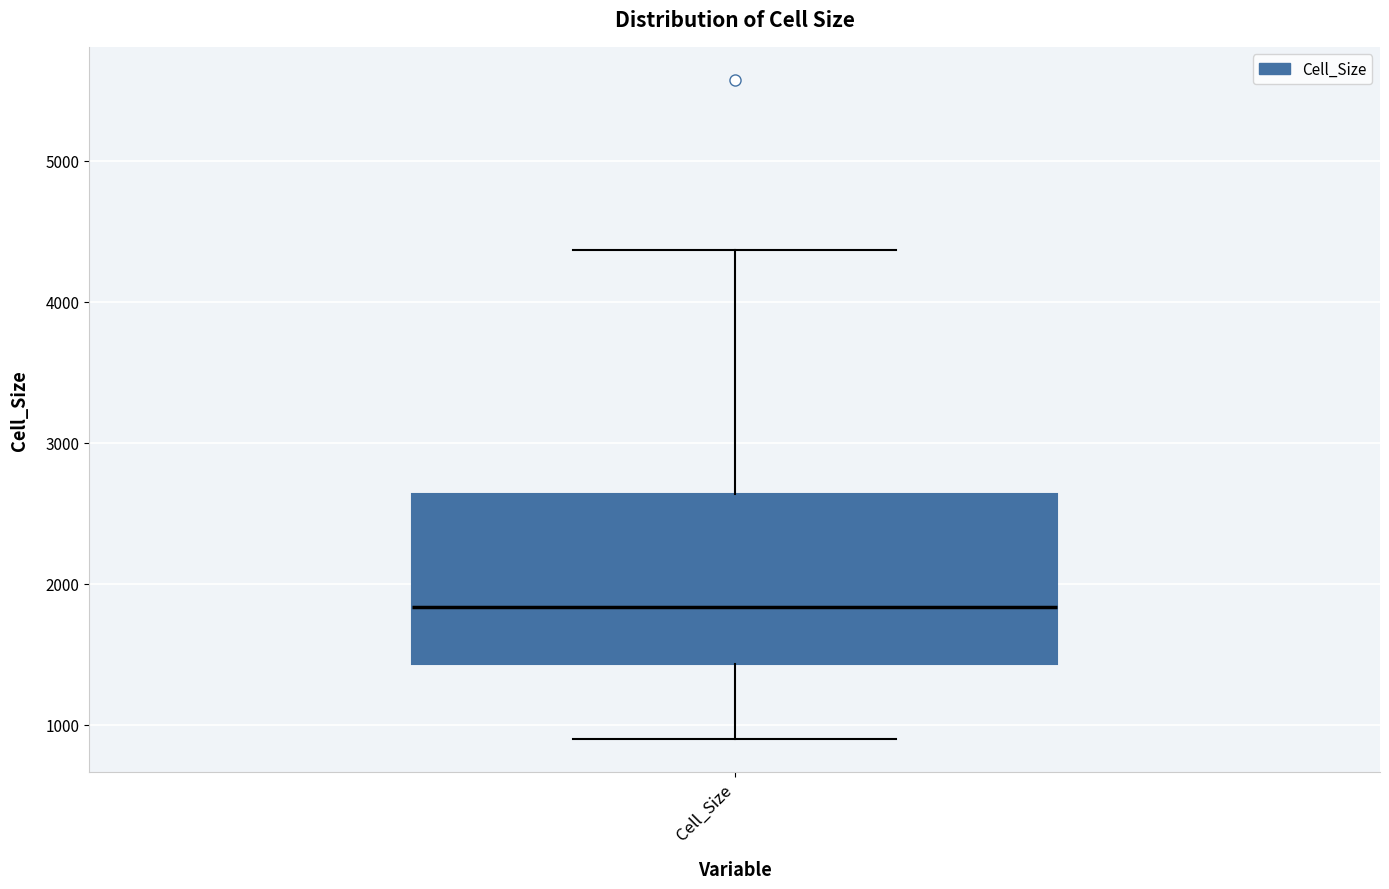

Read this box plot against the y-axis: the position of the median line, the range covered by the box, and the ends of both whiskers. The values are not printed on the chart, so give them approximately, as read against the axis.

median 1800, box 1400 to 2600, whiskers 900 to 4400